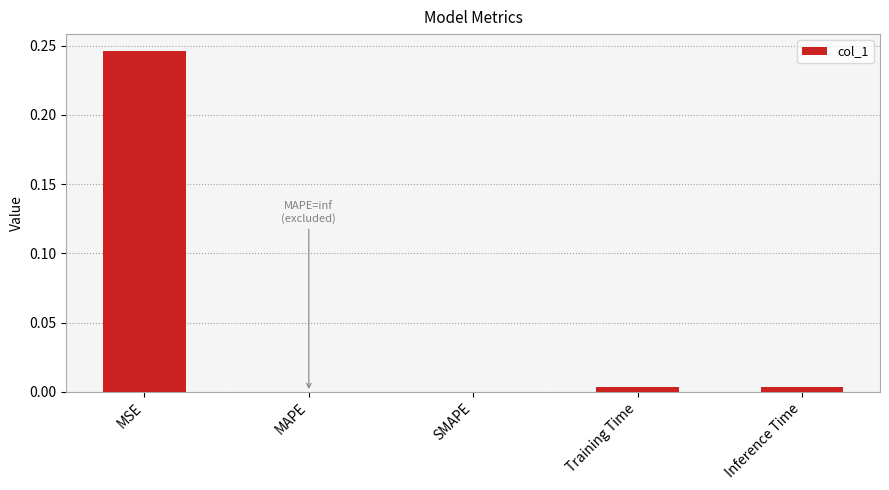

Which label corresponds to the largest value in the chart?

MSE